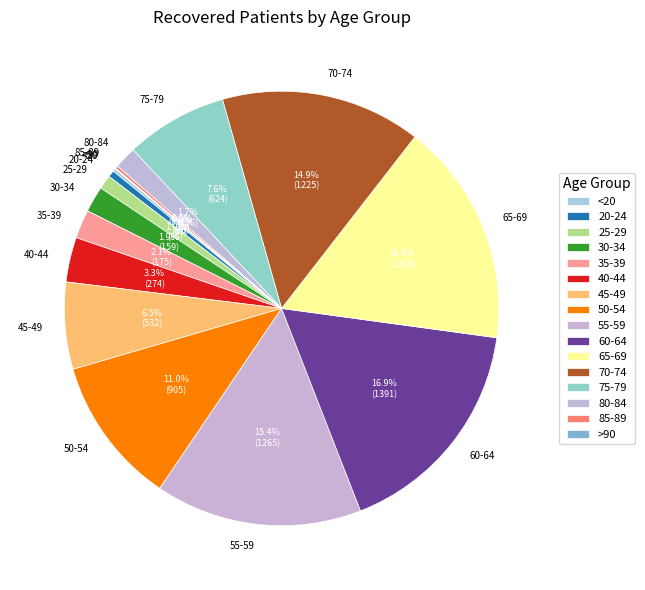

Between 65-69 and 70-74, which is larger?

65-69